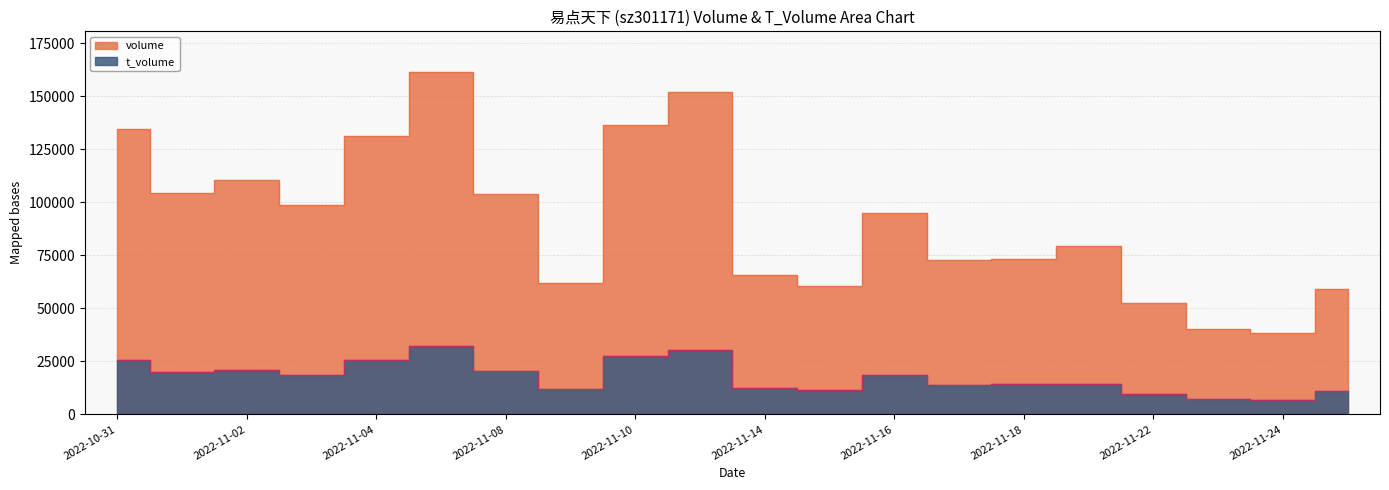

True or false: volume and t_volume cross at least once.

False